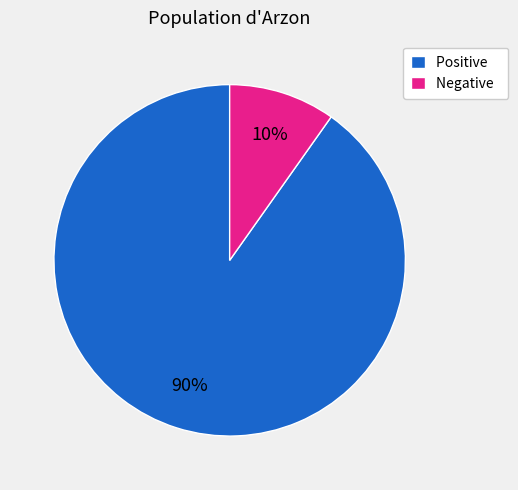

Between Positive and Negative, which is larger?

Positive